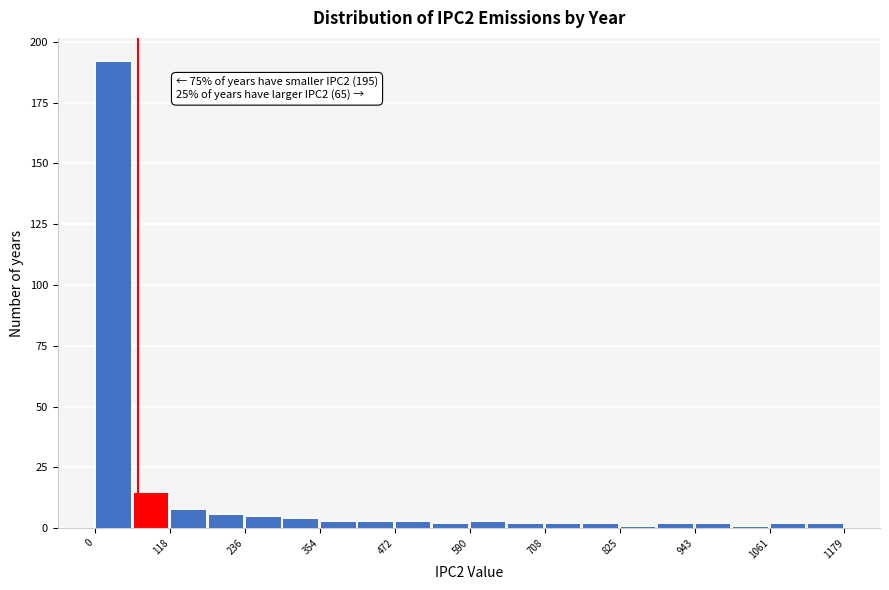

Read against the x-axis, roughly where is the centre of the tallest bar?

20